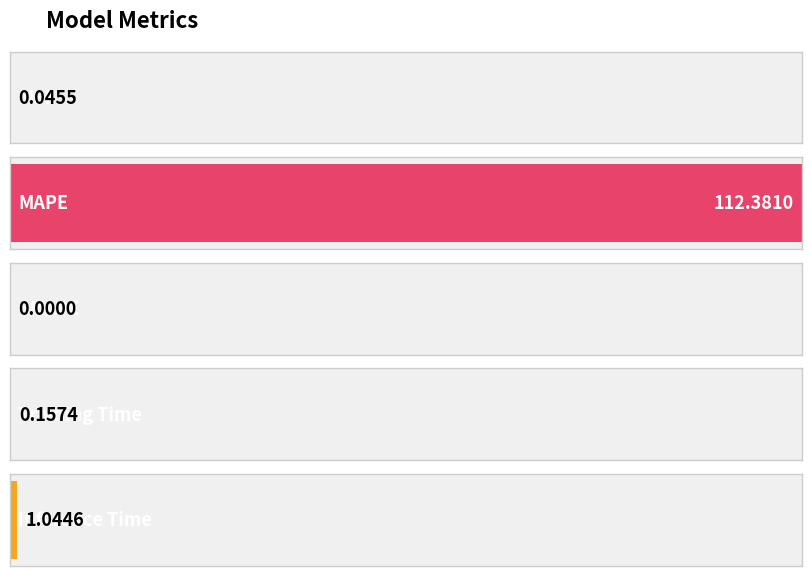

Rank the categories by value from highest to lowest.

MAPE, Inference Time, Training Time, MSE, SMAPE